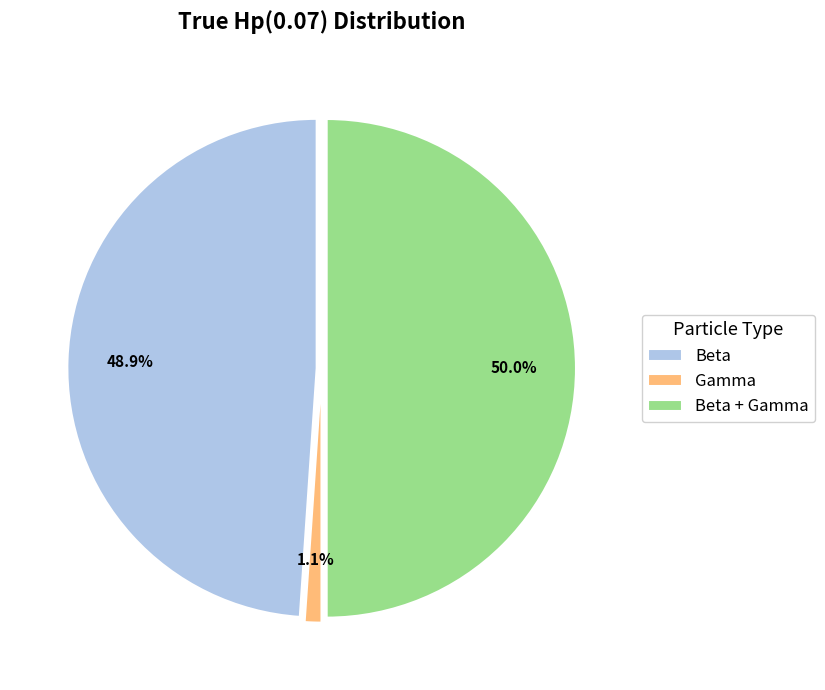

What percentage is the Beta + Gamma slice, to the nearest percent?

50%